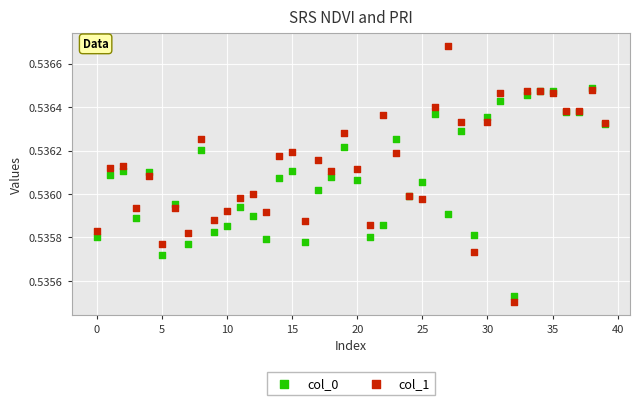

What are all the series names shown in the legend?

col_0, col_1